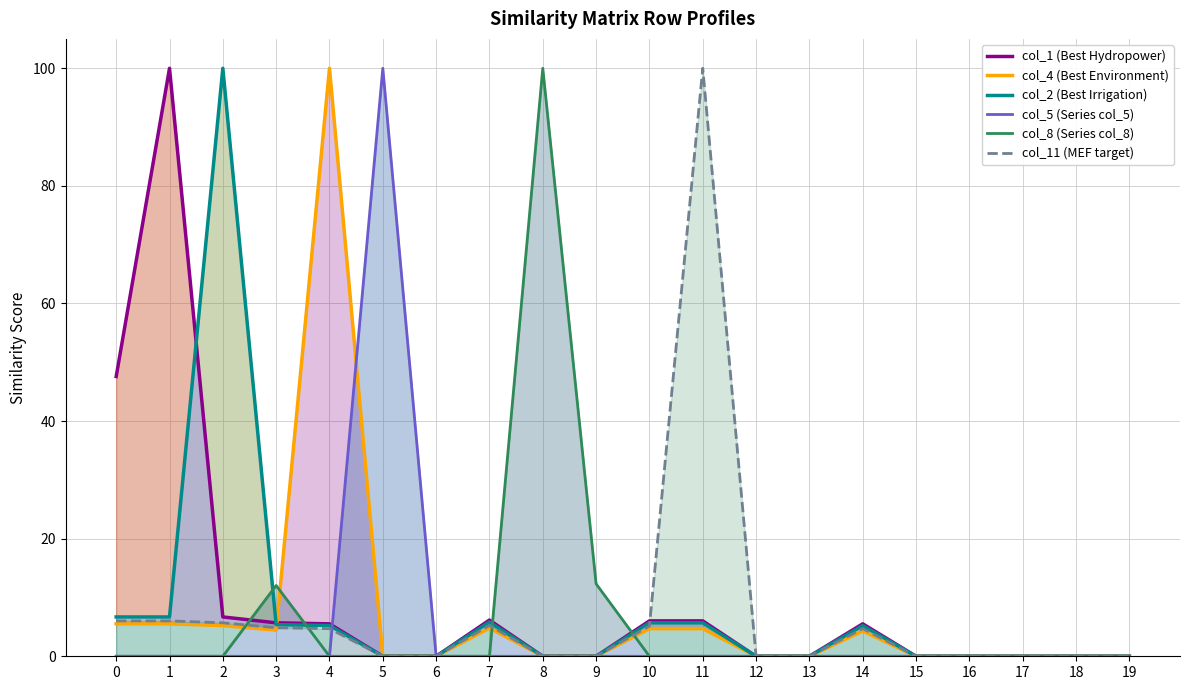

The col_8 (Series col_8) series shows 0.0 at 17. True or false?

True